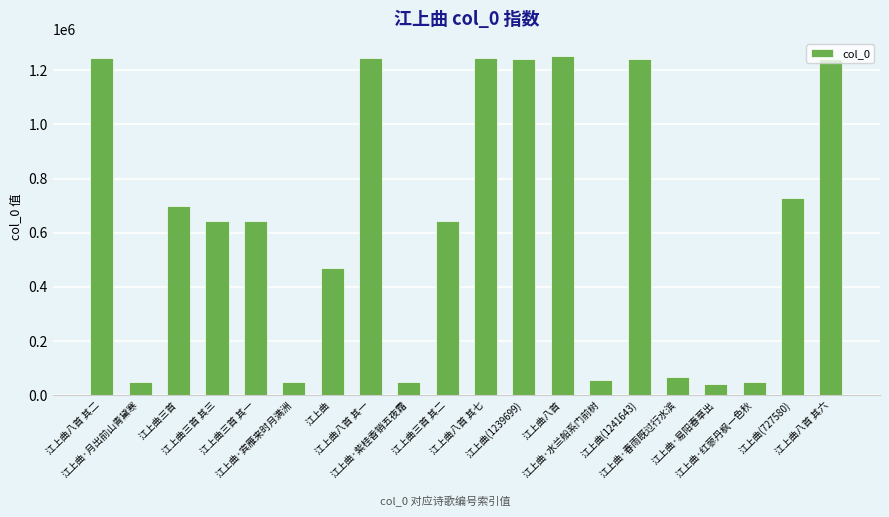

Is it true that the value at 江上曲三首 其二 is 642416?

True